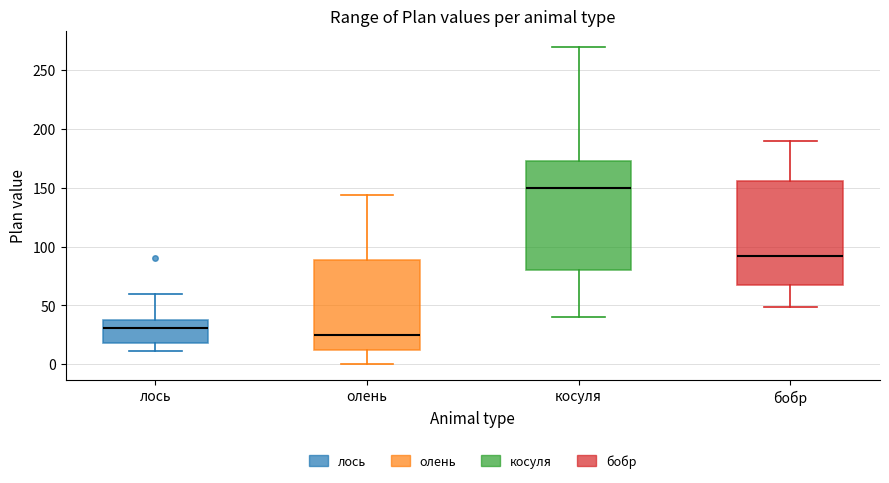

Which box has the lowest median line?

олень